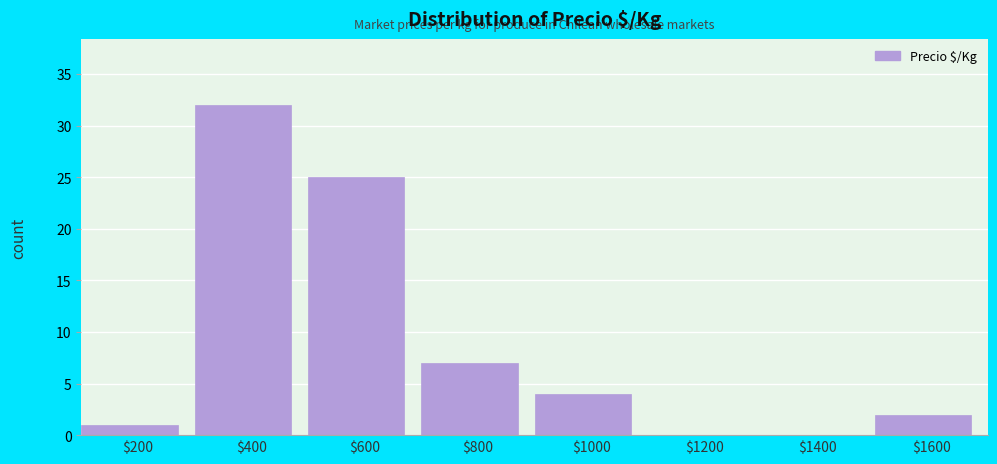

The chart shows a value of 13 at $1200. True or false?

False